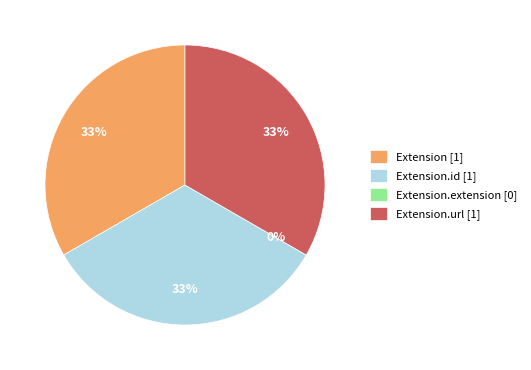

What is the total percentage of Extension.id and Extension?

66.7%